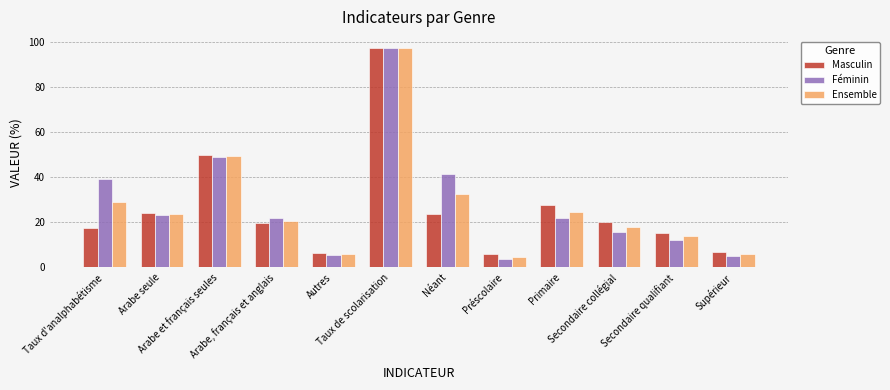

What position from the right is Néant?

6